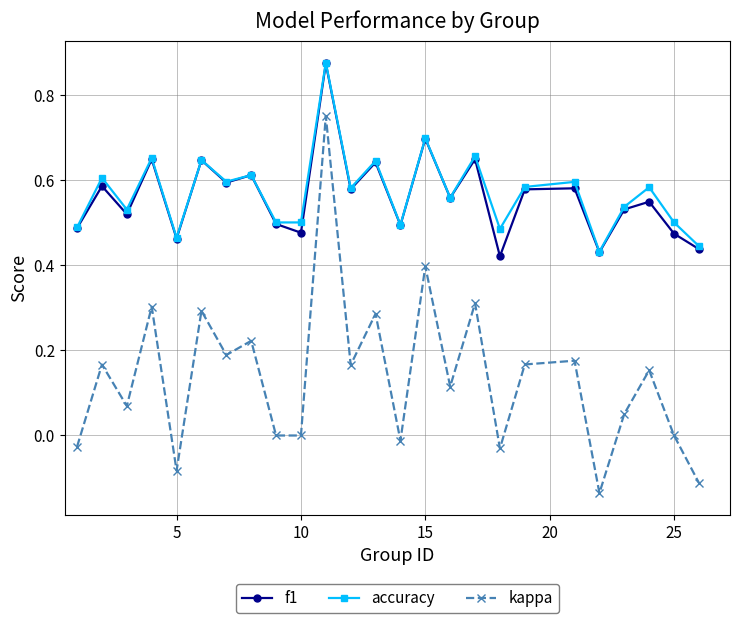

Which series has the largest range (max minus min)?

kappa